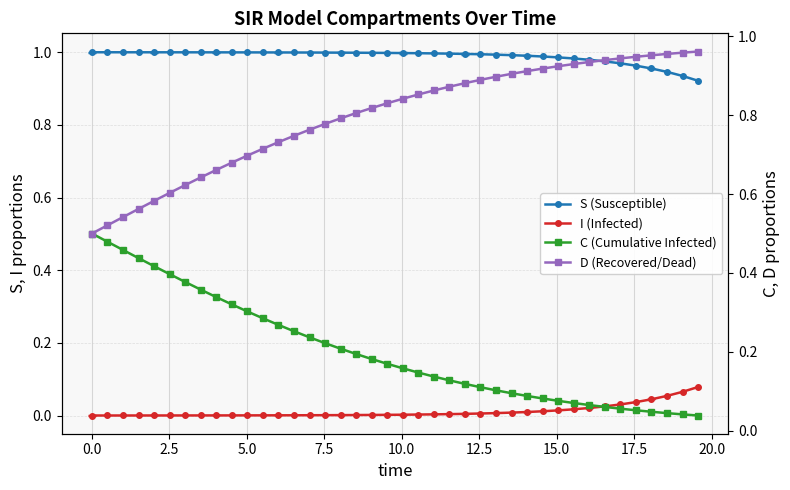

True or false: I (Infected) and S (Susceptible) cross at least once.

False